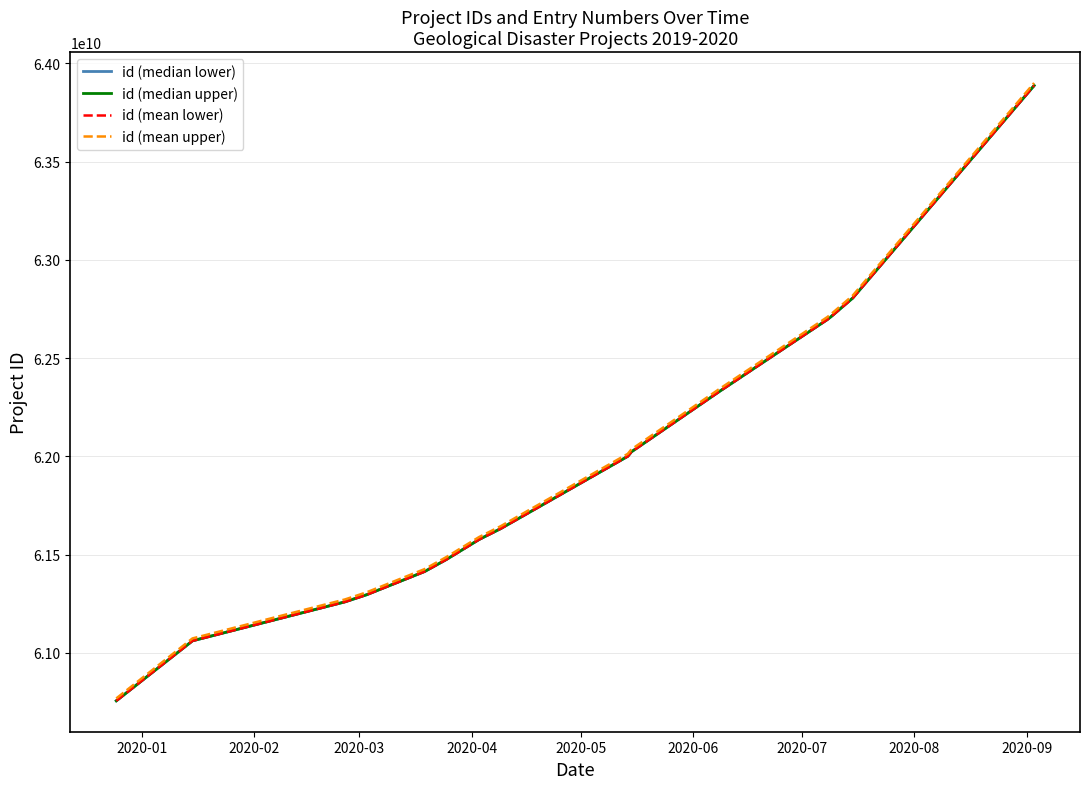

What is the highest value of the id (median upper) series?

63887046194.0